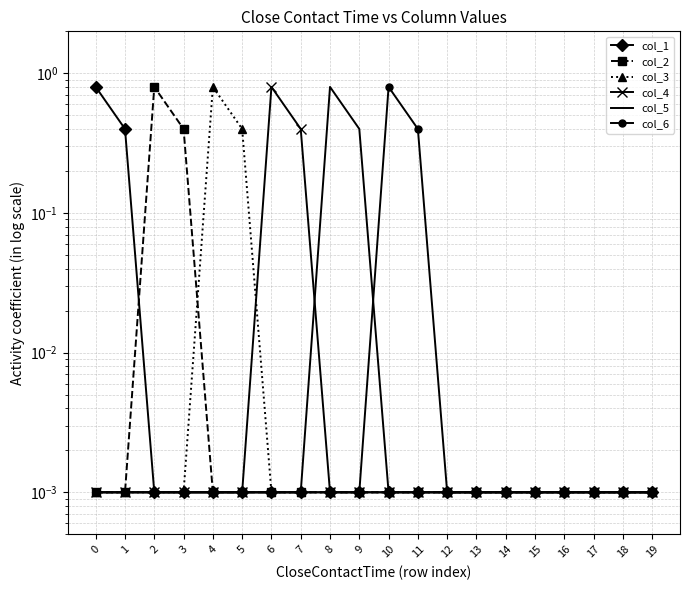

Reading right to left, list all the values displayed in this chart.

col_1: 0.0	0.0	0.0	0.0	0.0	0.0	0.0	0.0	0.0	0.0	0.0	0.0	0.0	0.0	0.0	0.0	0.0	0.0	0.4	0.8
col_2: 0.0	0.0	0.0	0.0	0.0	0.0	0.0	0.0	0.0	0.0	0.0	0.0	0.0	0.0	0.0	0.0	0.4	0.8	0.0	0.0
col_3: 0.0	0.0	0.0	0.0	0.0	0.0	0.0	0.0	0.0	0.0	0.0	0.0	0.0	0.0	0.4	0.8	0.0	0.0	0.0	0.0
col_4: 0.0	0.0	0.0	0.0	0.0	0.0	0.0	0.0	0.0	0.0	0.0	0.0	0.4	0.8	0.0	0.0	0.0	0.0	0.0	0.0
col_5: 0.0	0.0	0.0	0.0	0.0	0.0	0.0	0.0	0.0	0.0	0.4	0.8	0.0	0.0	0.0	0.0	0.0	0.0	0.0	0.0
col_6: 0.0	0.0	0.0	0.0	0.0	0.0	0.0	0.0	0.4	0.8	0.0	0.0	0.0	0.0	0.0	0.0	0.0	0.0	0.0	0.0